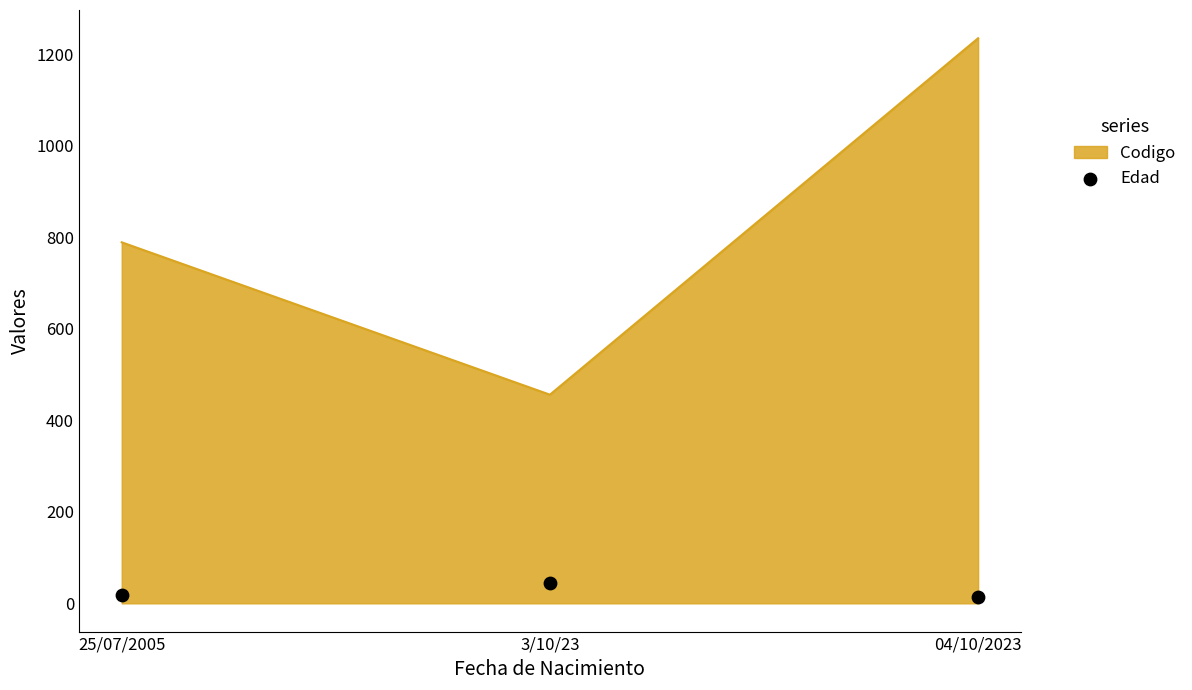

What is the change in value from 3/10/23 to 04/10/2023?

-32